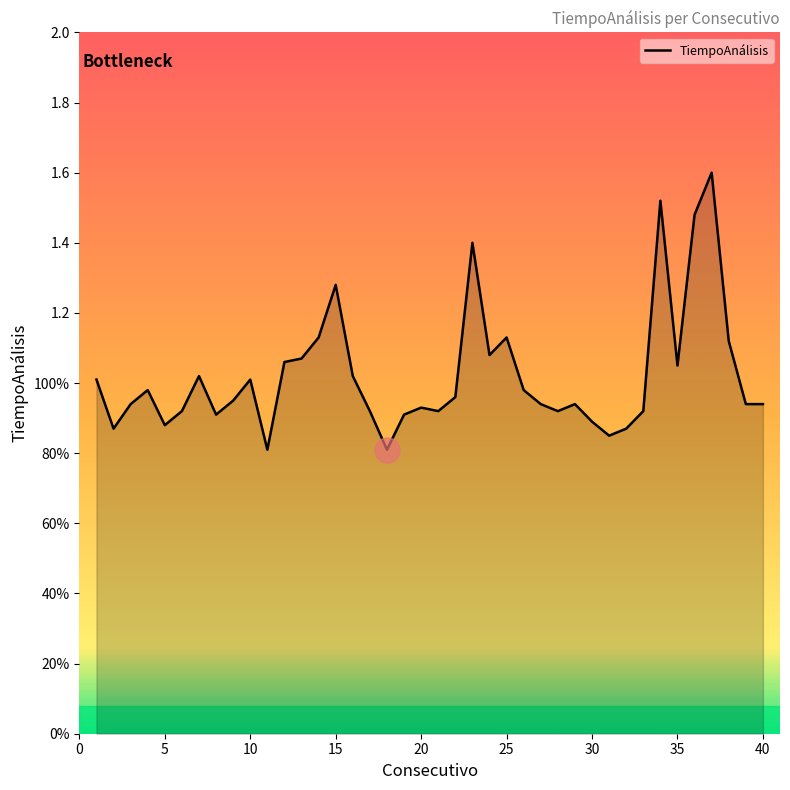

Does the chart have visible grid lines?

No